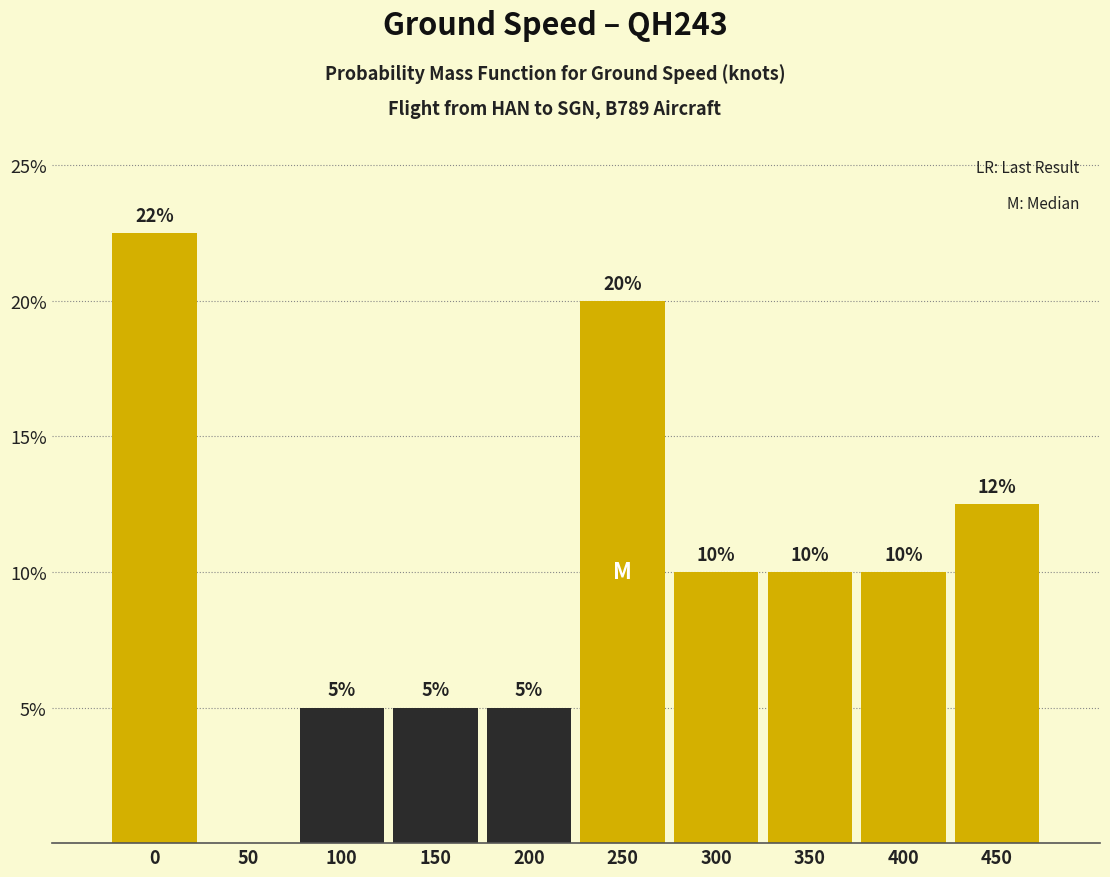

True or false: the data shows 5.0 at 100.

True